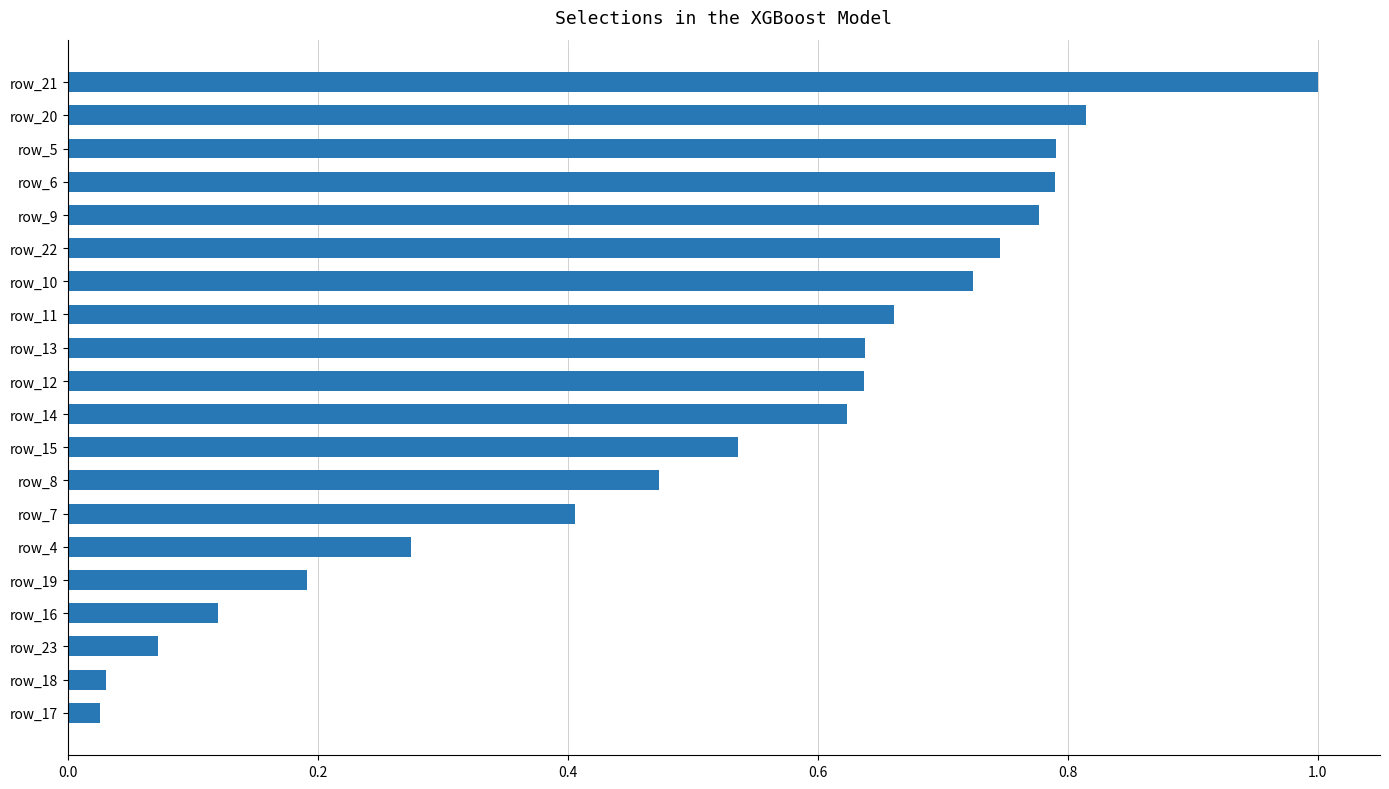

At which category does the chart reach its peak across all series?

row_21